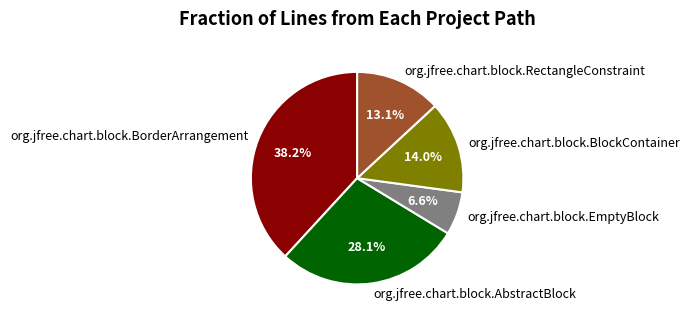

To the nearest percent, what is the difference between the largest and smallest slice percentages?

32%